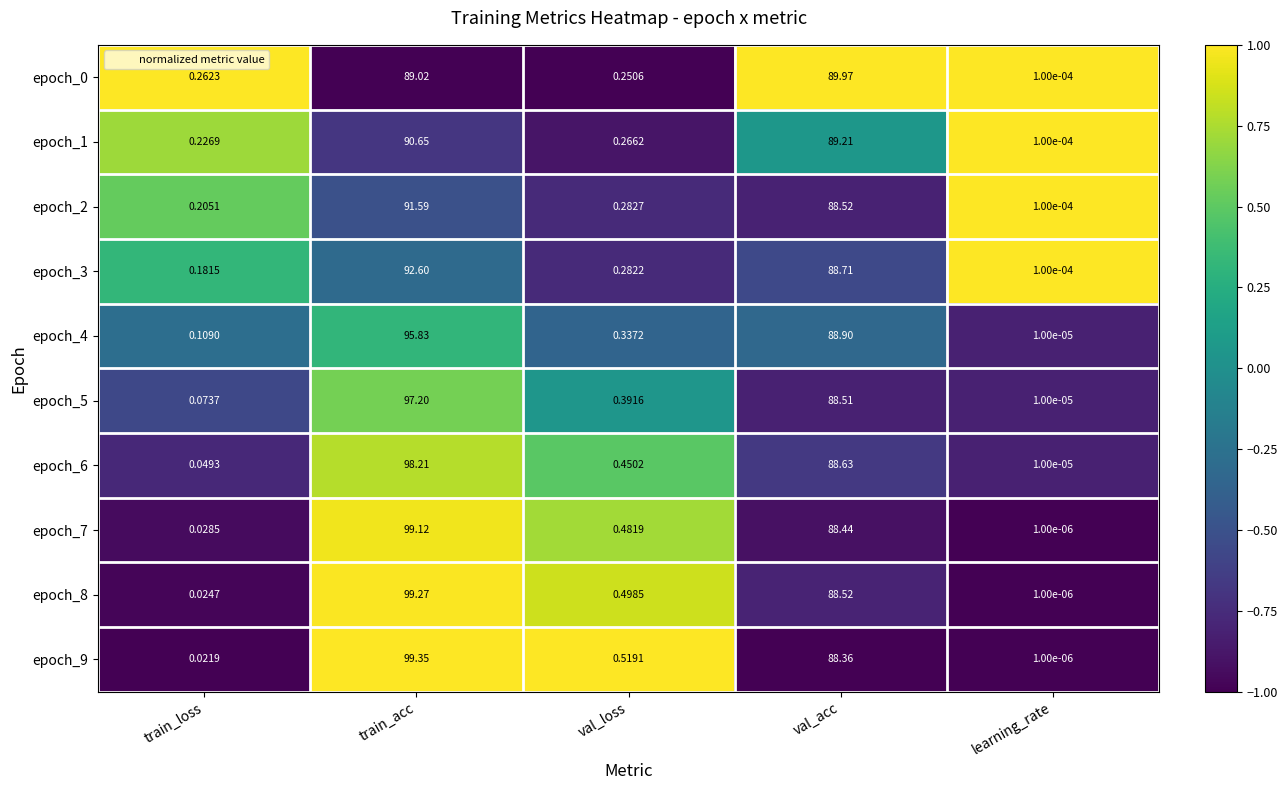

How many series are shown in this chart?

10